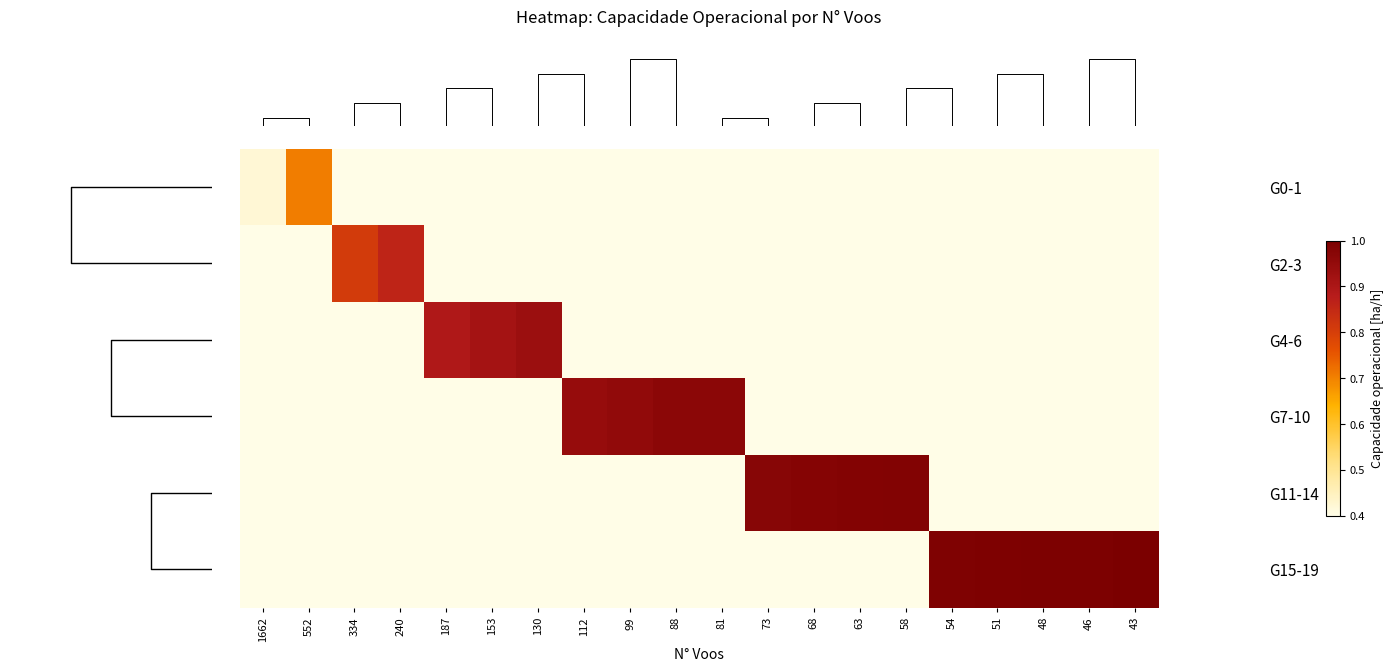

What is the smallest value displayed?

0.4